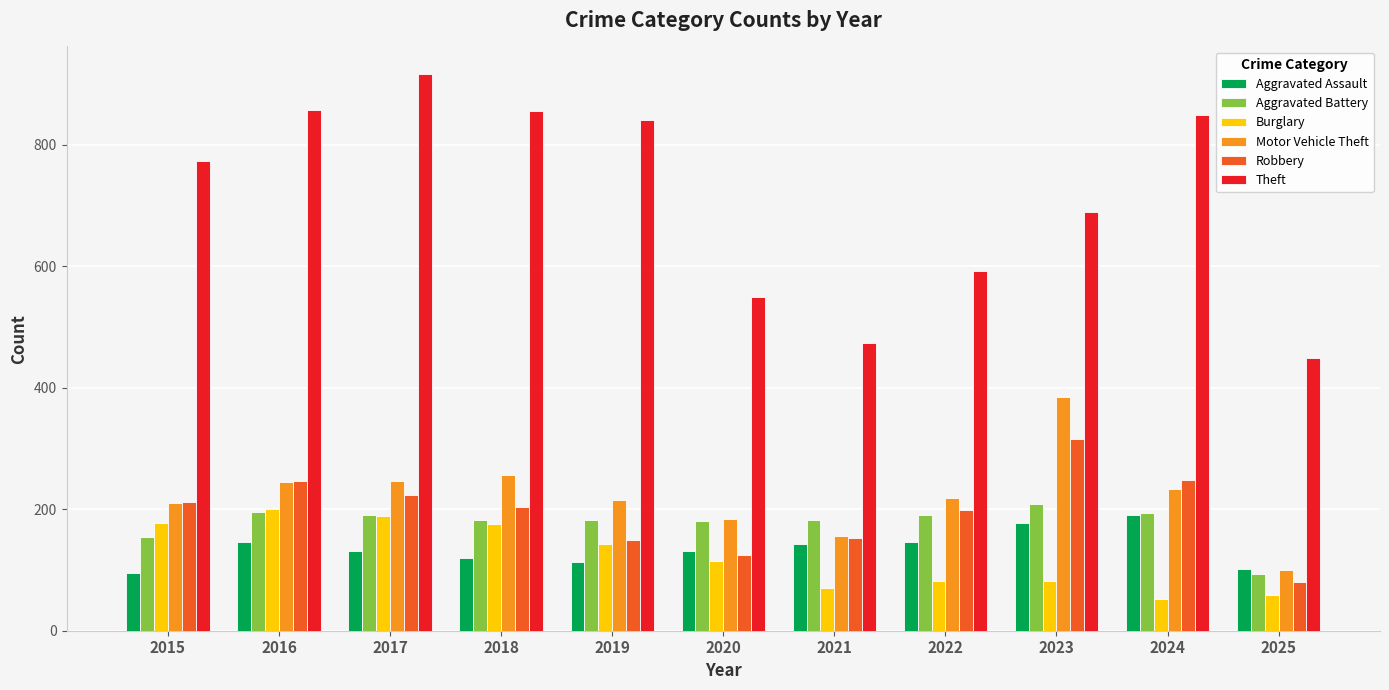

What is the minimum value shown in the chart?

52